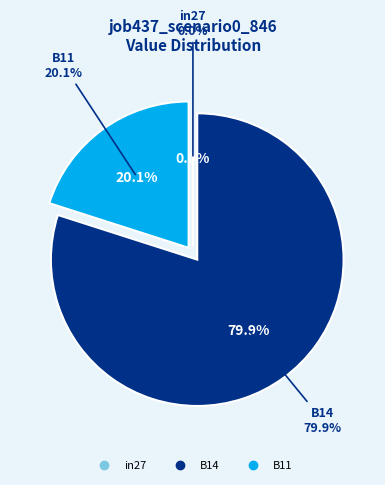

The in27 slice represents 0% of the pie. True or false?

True